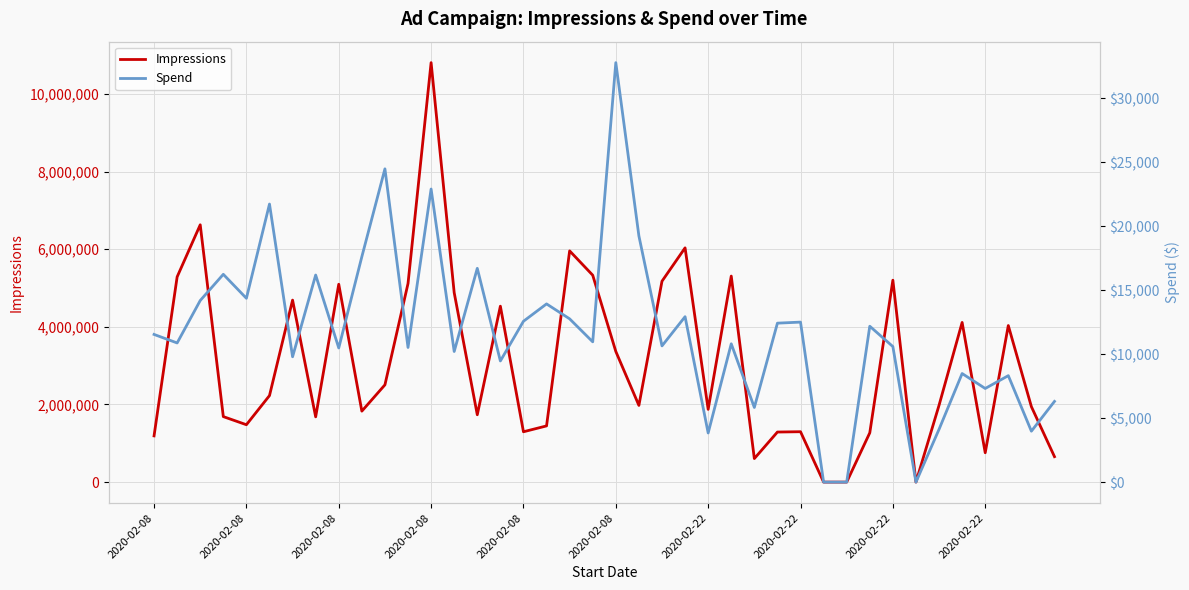

At how many categories does at least one series exceed 4526592?

14